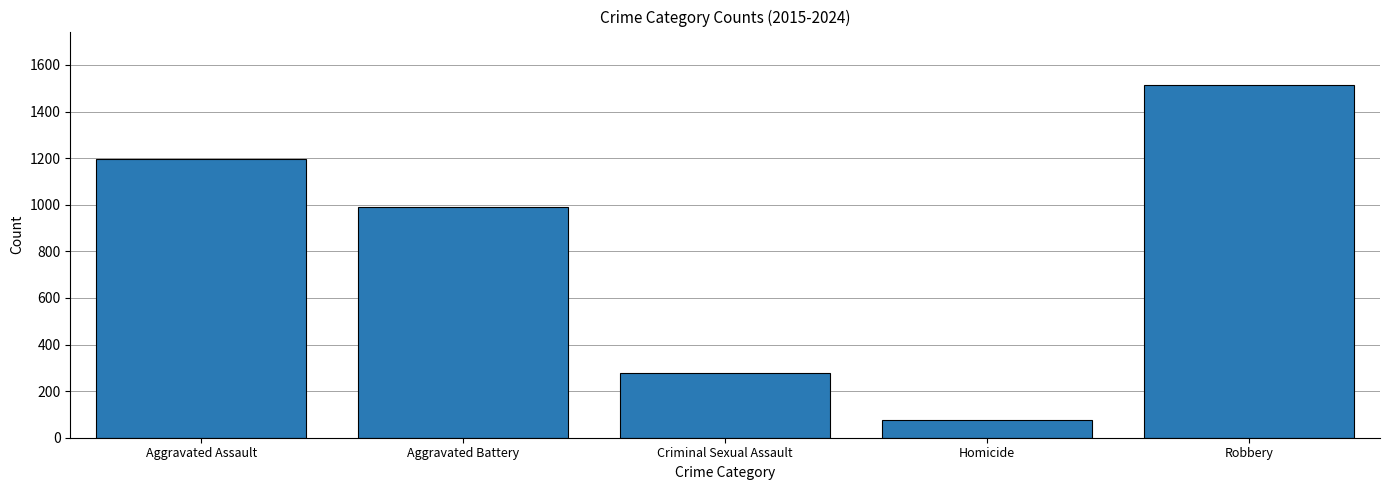

Which category has the highest value across all series?

Robbery